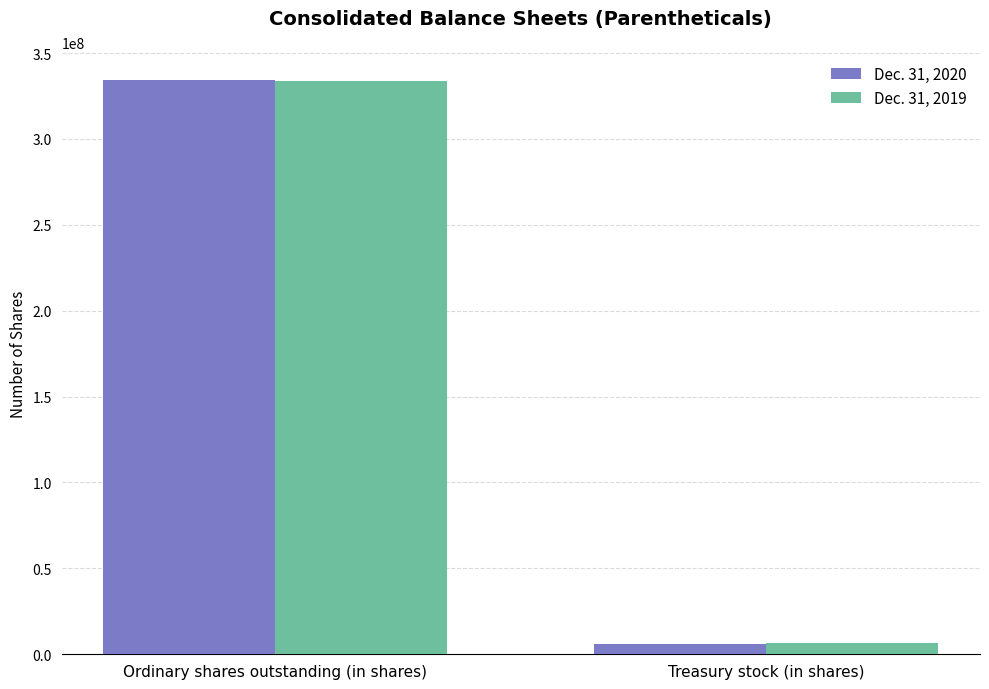

What is the sum of the Dec. 31, 2019 values at Treasury stock (in shares) and Ordinary shares outstanding (in shares)?

340045628